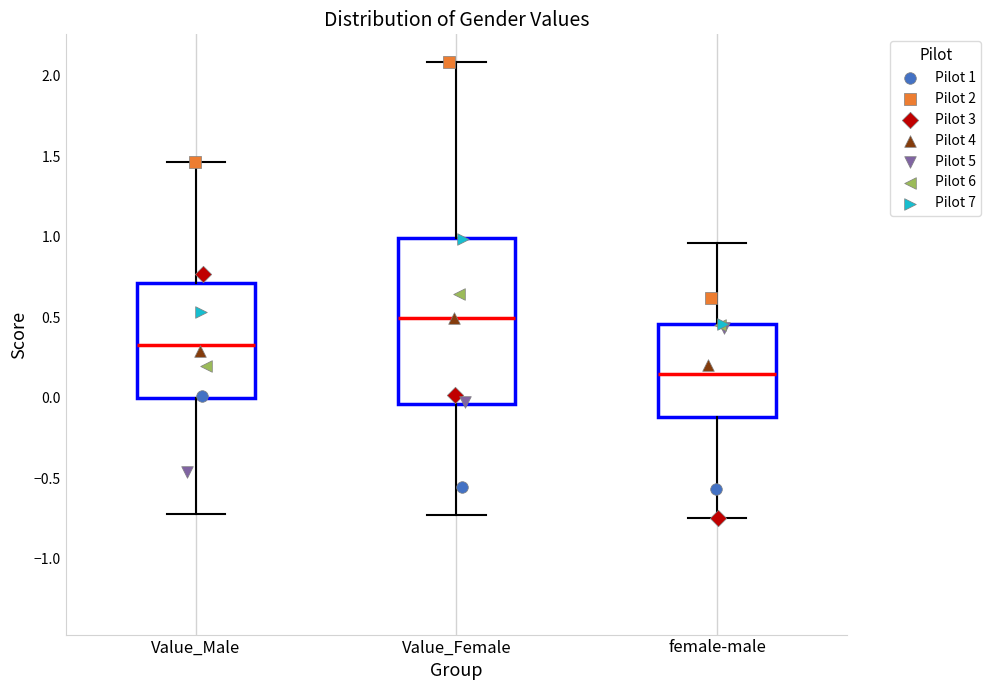

Where is the lower edge of the box for Value_Female on the y-axis? The values are not printed on the chart, so give them approximately, as read against the axis.

-0.05